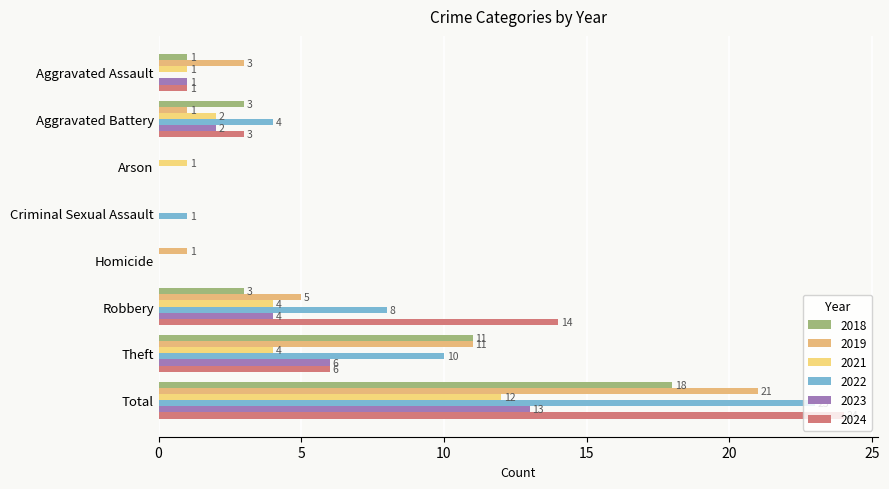

What is the spread (max minus min) of values at Total?

12